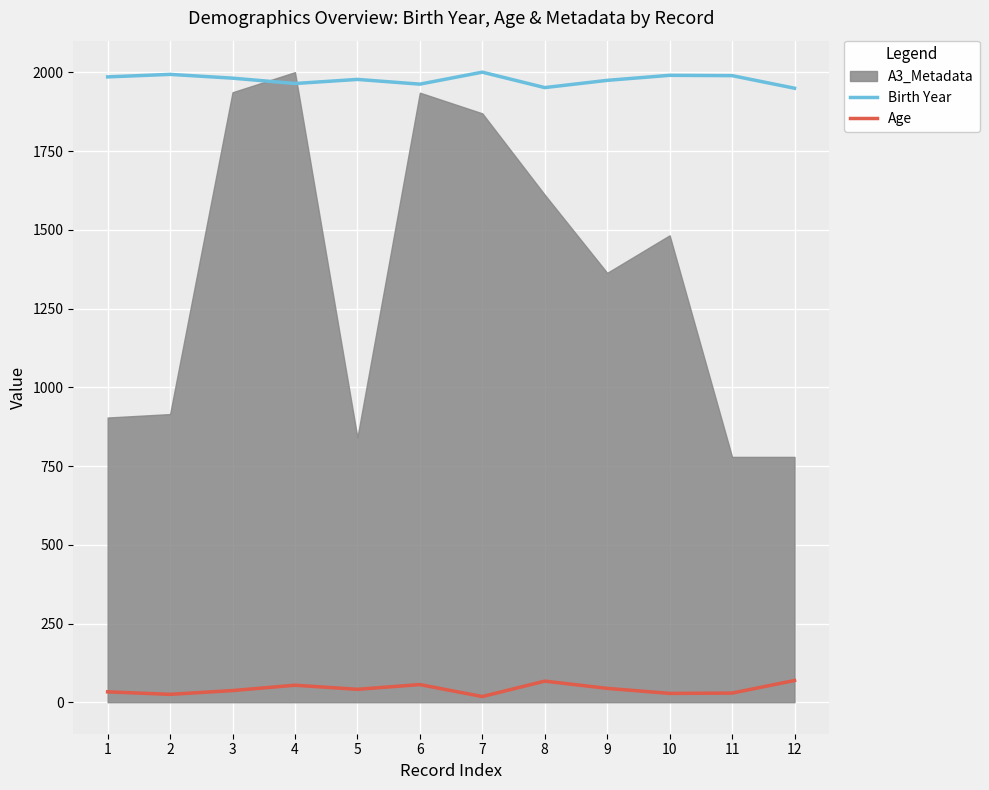

What is the difference between the second highest and minimum values in the Age series?

49